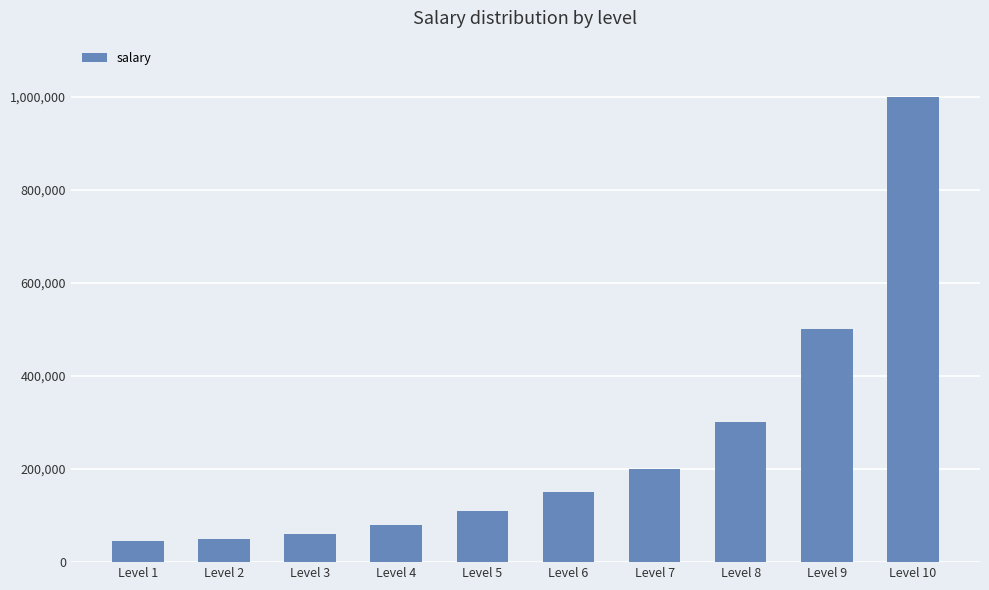

Is it true that the value at Level 3 is 60000?

True